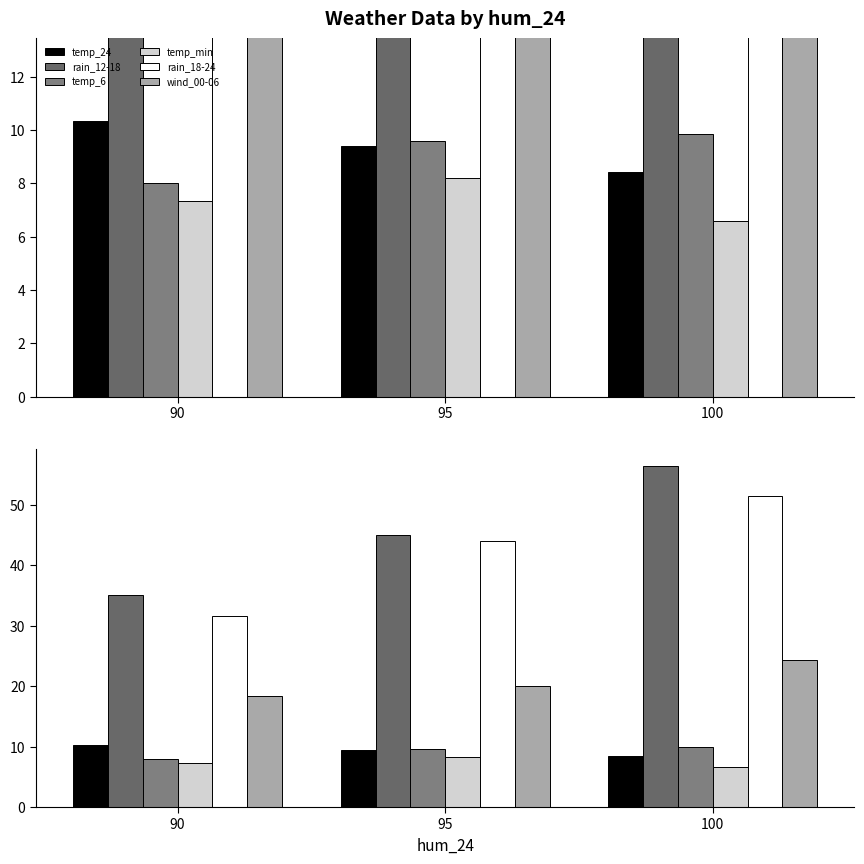

Does the chart contain any negative values?

No